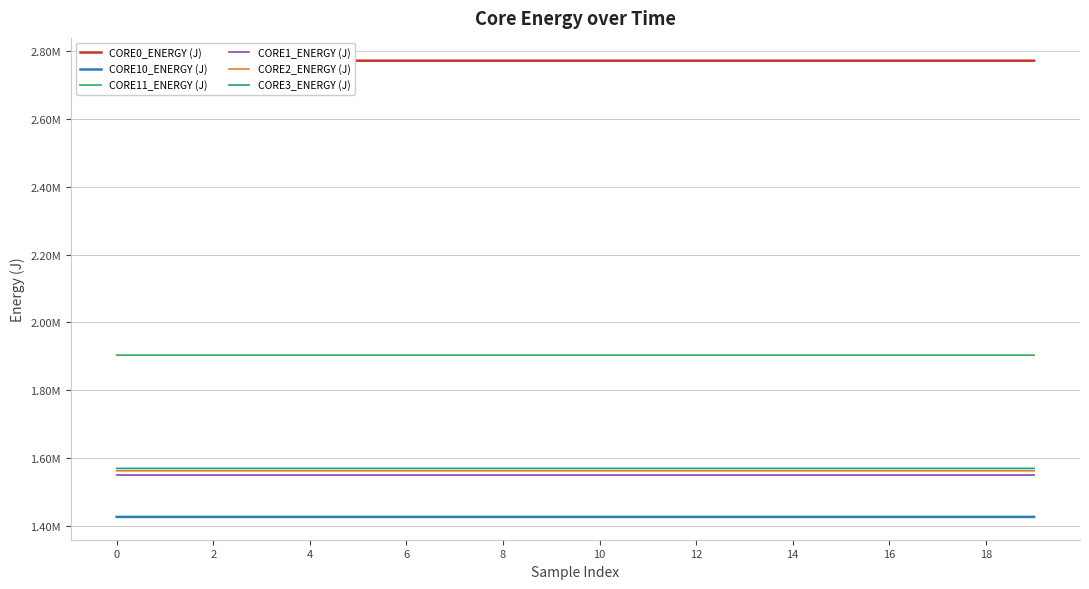

What is the sum of all CORE2_ENERGY (J) values?

31252140.8